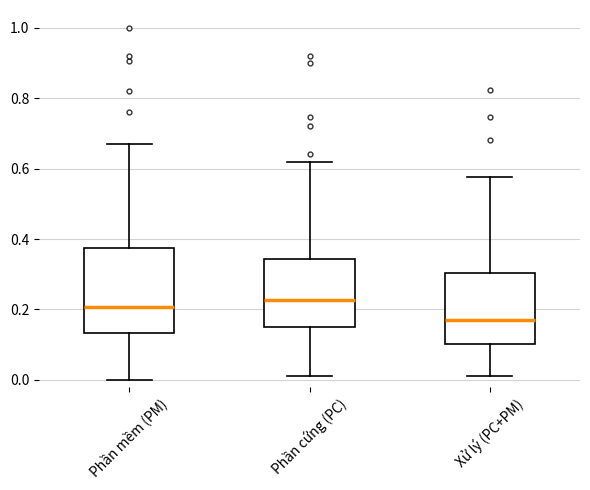

Where does the upper whisker of the box for Phần cứng (PC) end on the y-axis? The values are not printed on the chart, so give them approximately, as read against the axis.

0.62